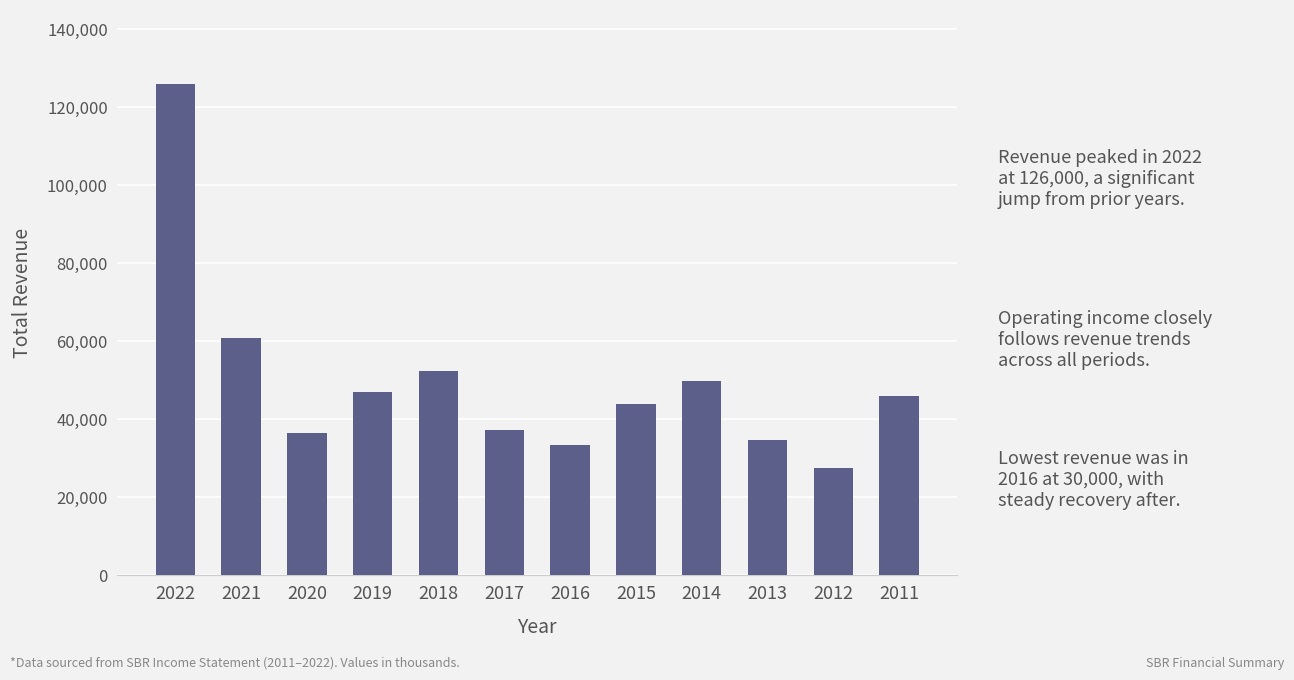

What is the smallest value displayed?

27500